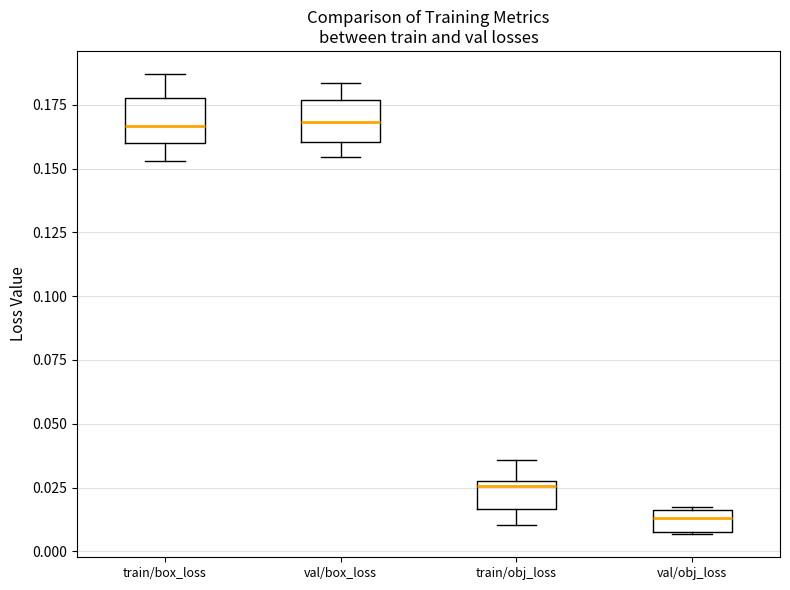

Reading left to right, transcribe this box plot: for each box, give where its median line is, the range the box spans, and where its two whiskers end, as read against the y-axis. The values are not printed on the chart, so give them approximately, as read against the axis.

train/box_loss: median 0.165, box 0.160 to 0.180, whiskers 0.155 to 0.185
val/box_loss: median 0.170, box 0.160 to 0.175, whiskers 0.155 to 0.185
train/obj_loss: median 0.025 (just below the box's upper edge), box 0.015 to 0.025, whiskers 0.010 to 0.035
val/obj_loss: median 0.015 (just below the box's upper edge), box 0.005 to 0.015, whiskers 0.005 to 0.015